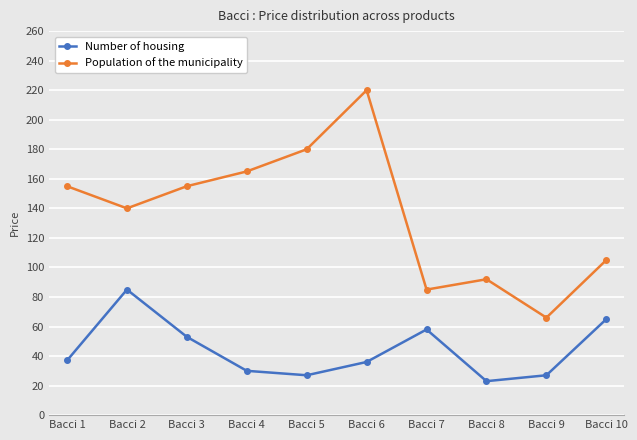

What is the maximum value for Number of housing?

85